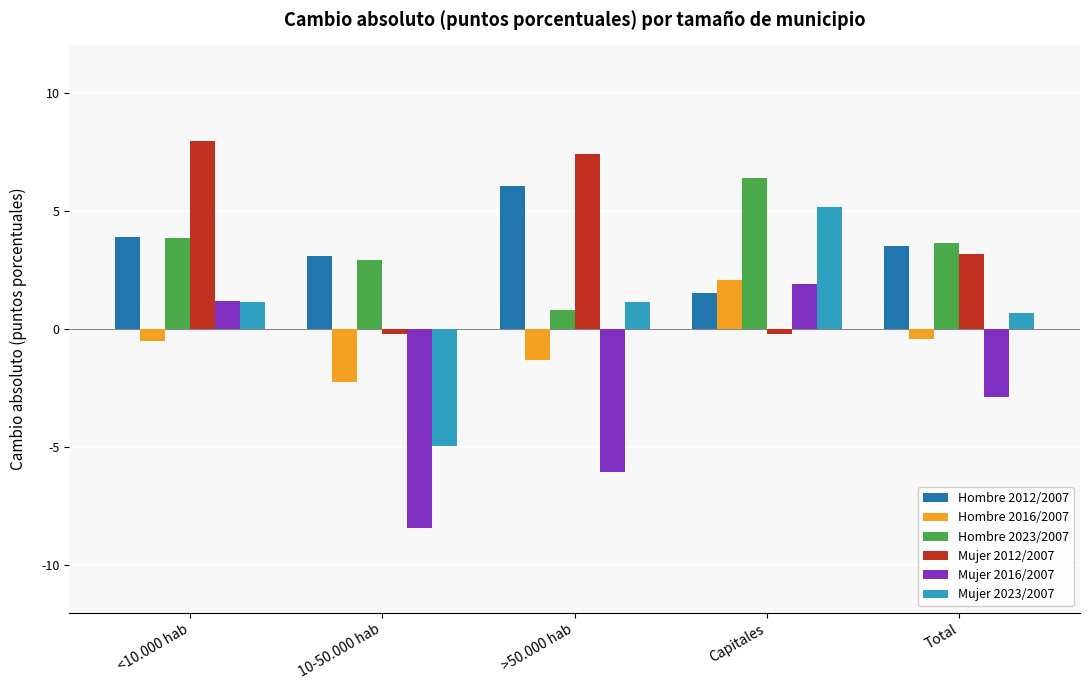

Which label corresponds to the smallest value in the chart?

10-50.000 hab